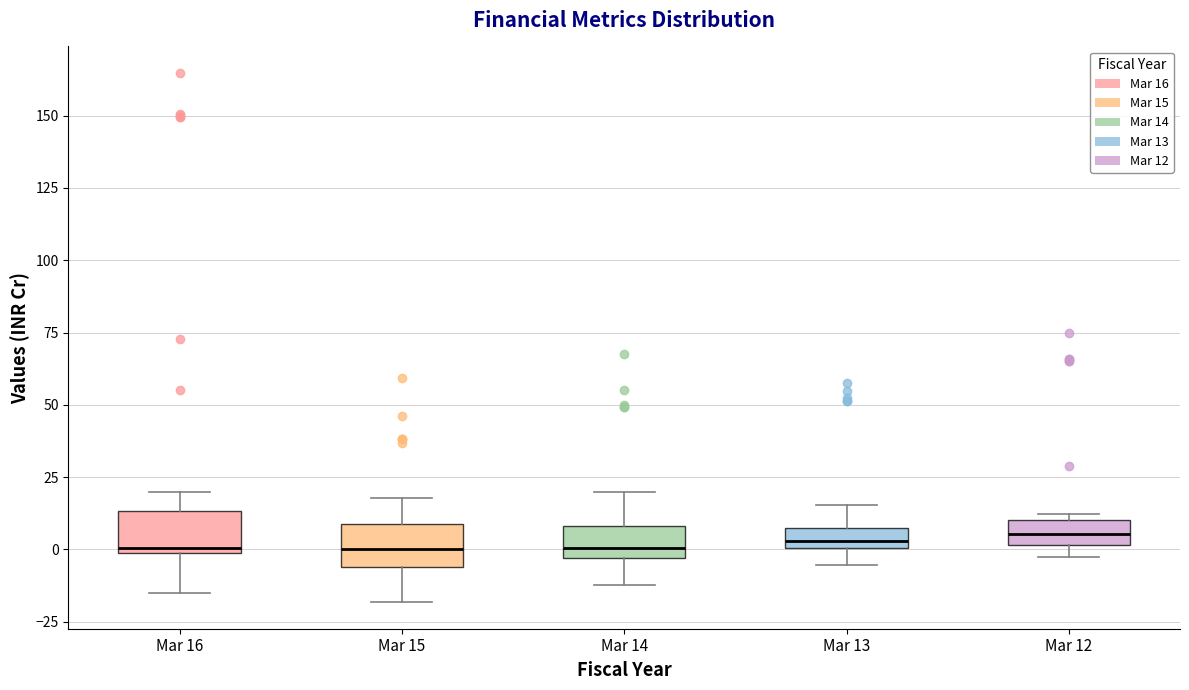

Where is the upper edge of the box for Mar 12 on the y-axis? The values are not printed on the chart, so give them approximately, as read against the axis.

10